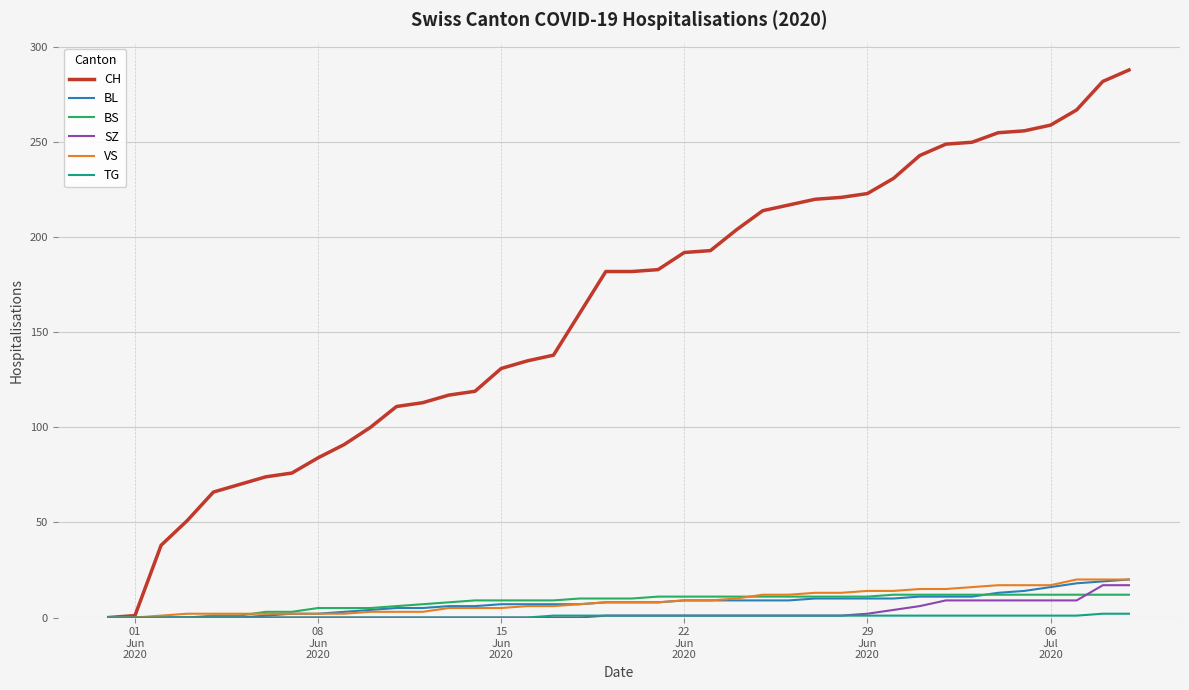

What is the difference between the maximum and second lowest values in the BS series?

12